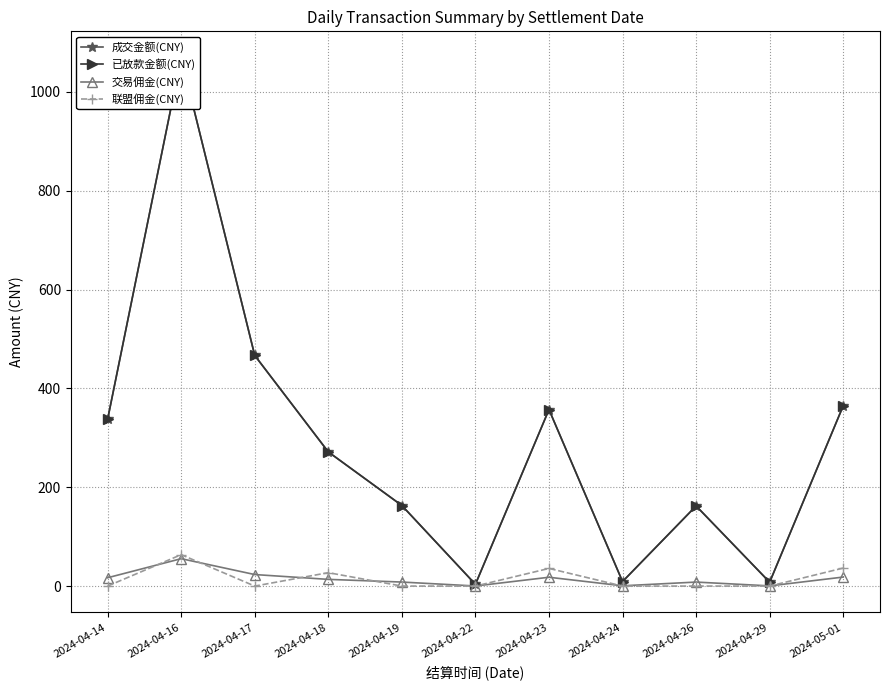

True or false: 已放款金额(CNY) has a value of 290.3 at 2024-04-19.

False